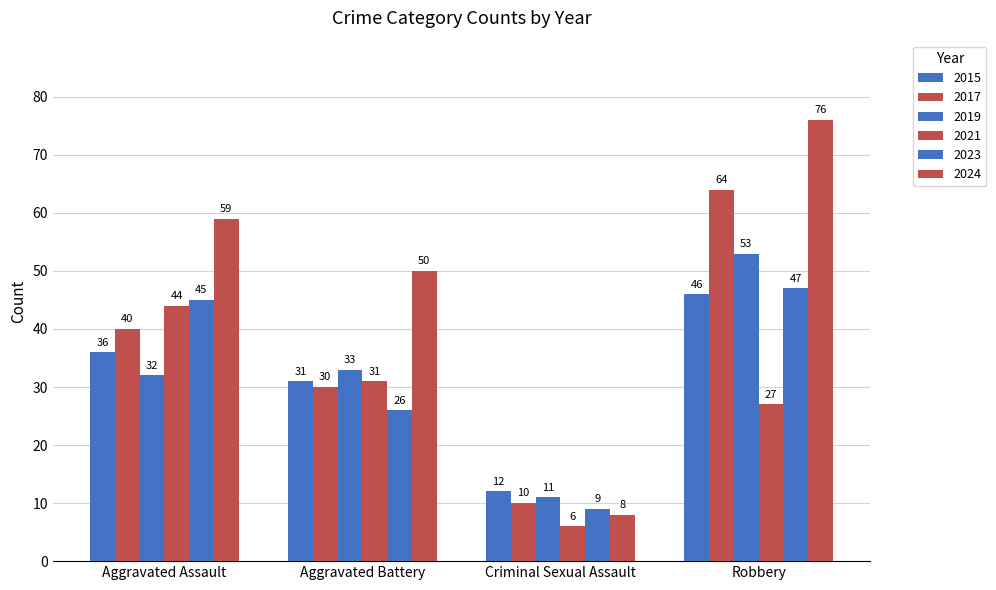

Reading left to right, list all the values displayed in this chart.

2015: Aggravated Assault=36	Aggravated Battery=31	Criminal Sexual Assault=12	Robbery=46
2017: Aggravated Assault=40	Aggravated Battery=30	Criminal Sexual Assault=10	Robbery=64
2019: Aggravated Assault=32	Aggravated Battery=33	Criminal Sexual Assault=11	Robbery=53
2021: Aggravated Assault=44	Aggravated Battery=31	Criminal Sexual Assault=6	Robbery=27
2023: Aggravated Assault=45	Aggravated Battery=26	Criminal Sexual Assault=9	Robbery=47
2024: Aggravated Assault=59	Aggravated Battery=50	Criminal Sexual Assault=8	Robbery=76